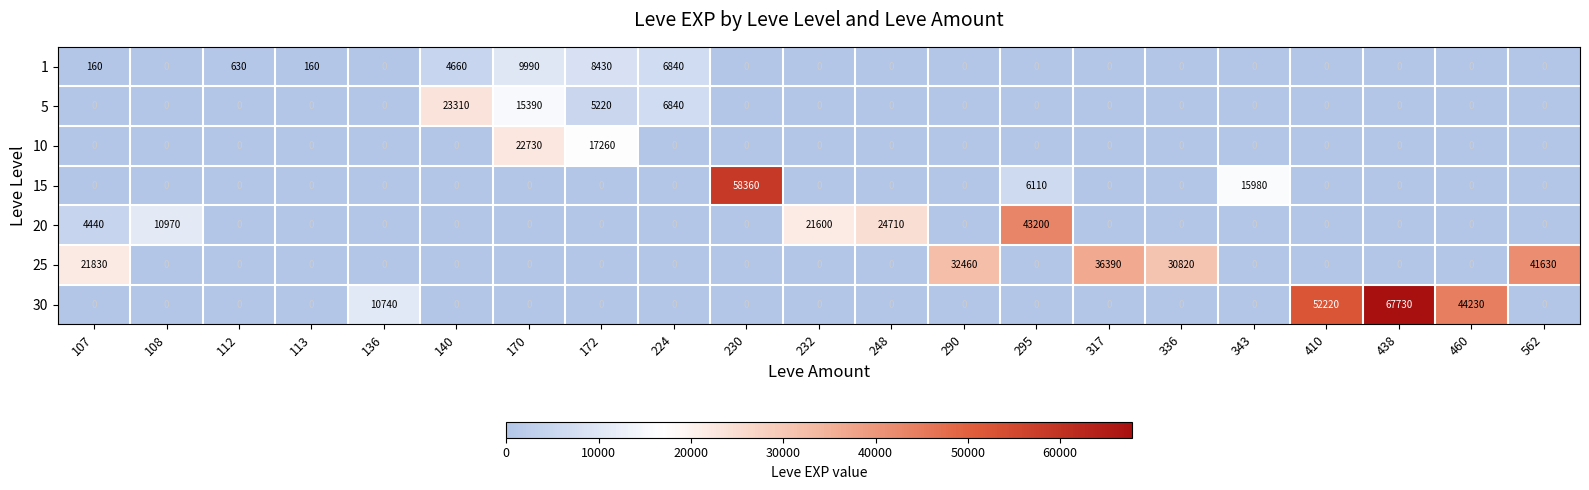

Which category has the highest value across all series?

438